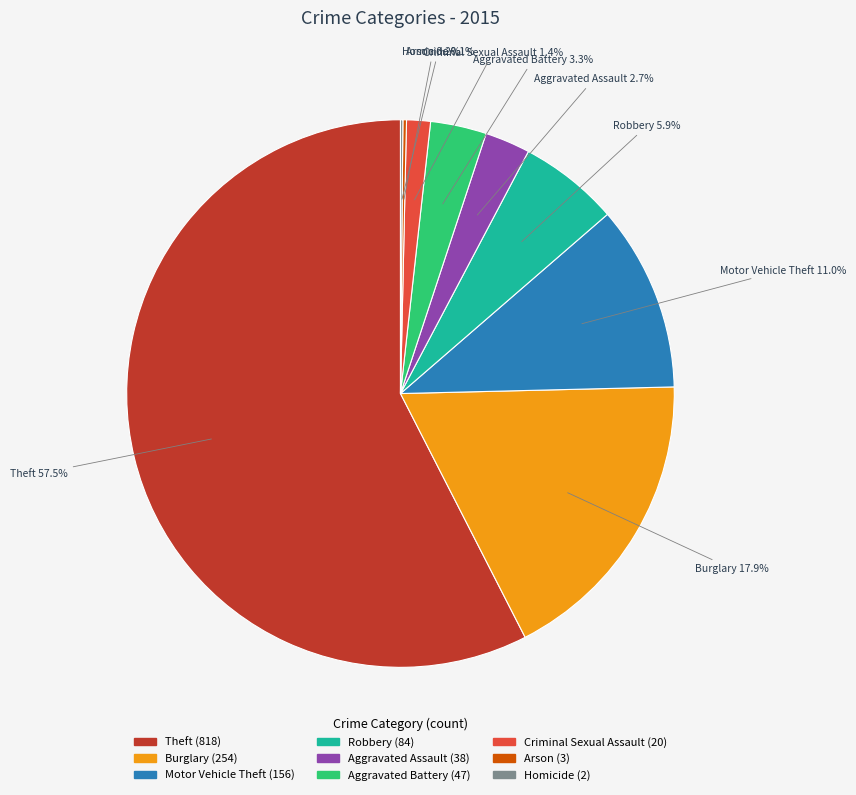

What is the largest slice in the pie chart?

Theft